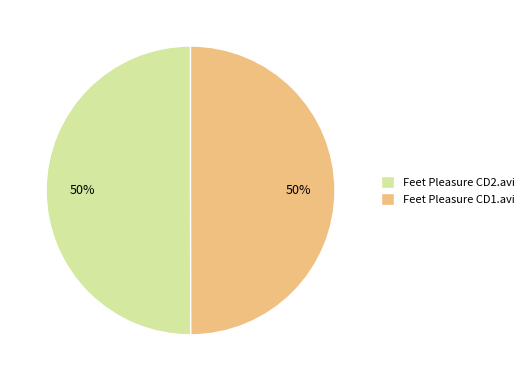

Approximately how many times larger is the value at Feet Pleasure CD1.avi compared to Feet Pleasure CD2.avi?

1.0